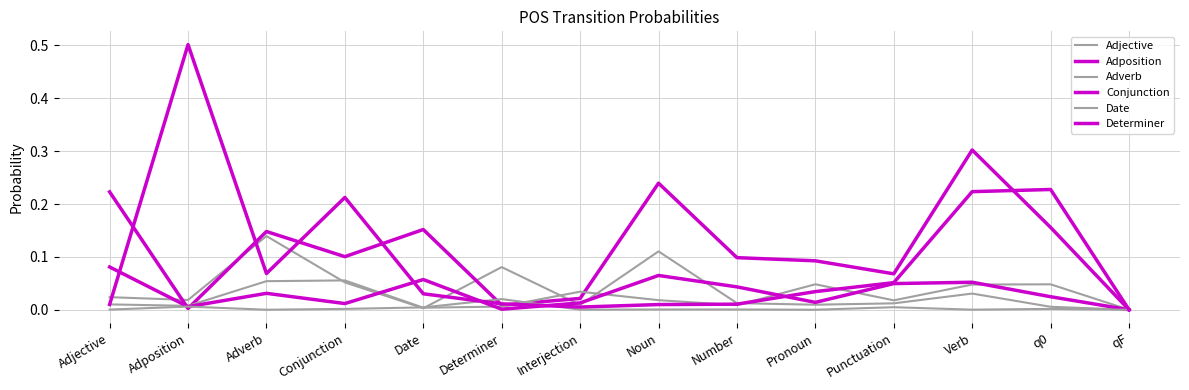

How many categories are shown in the chart?

14